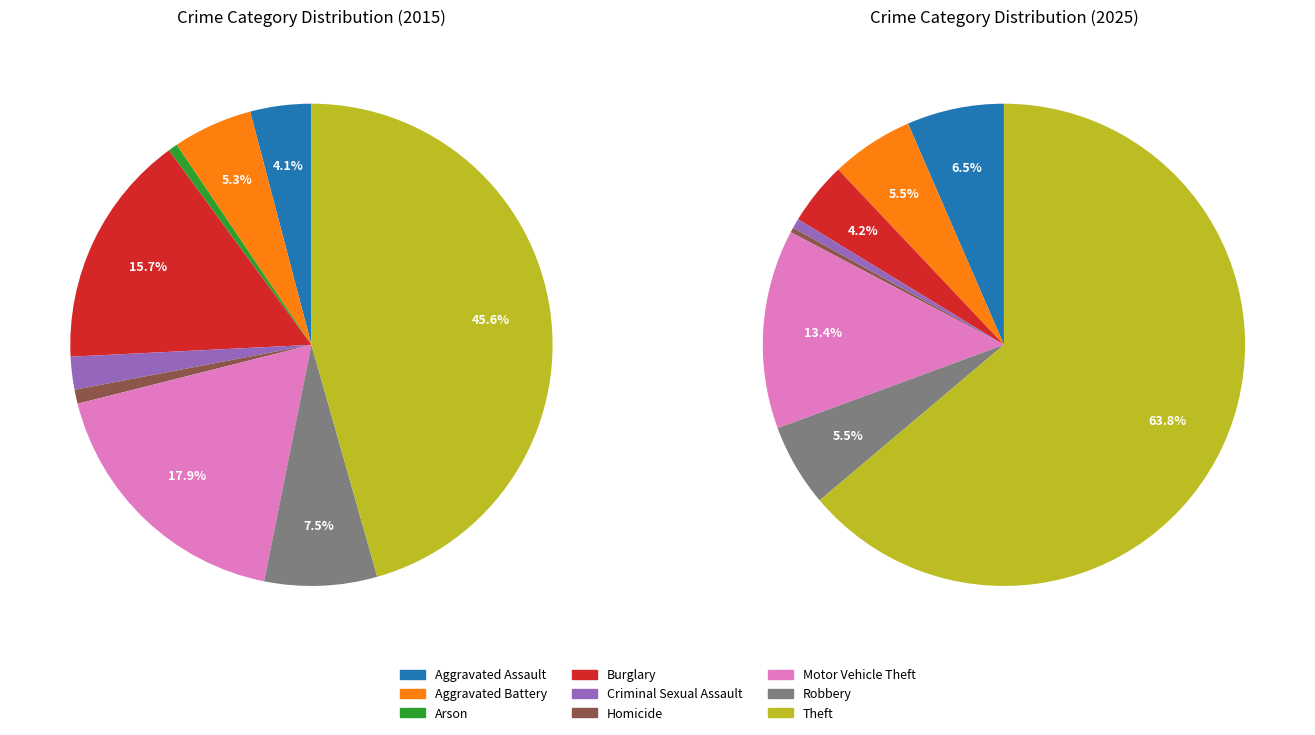

What is the ratio of the value at Motor Vehicle Theft to the value at Arson?

28.5